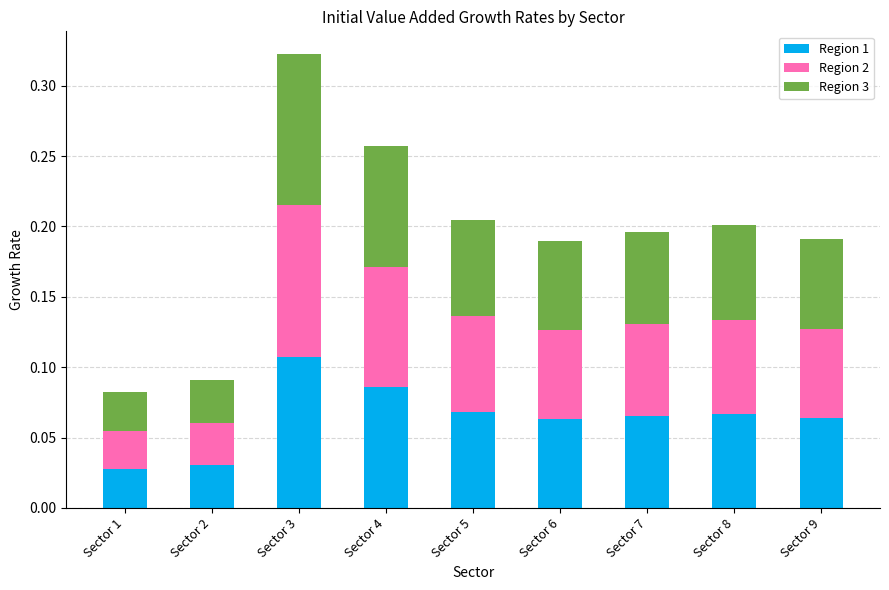

Which category has the highest value in the Region 1 series?

Sector 3